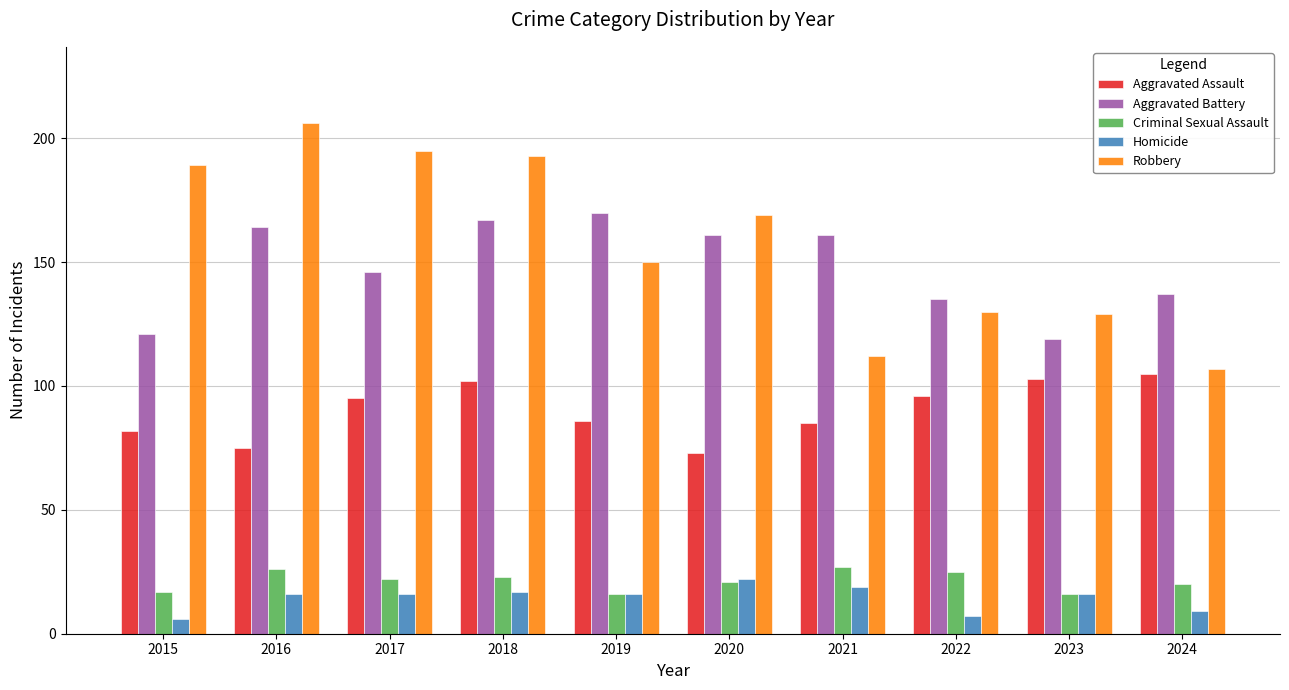

At which category is the sum across all series the highest?

2018